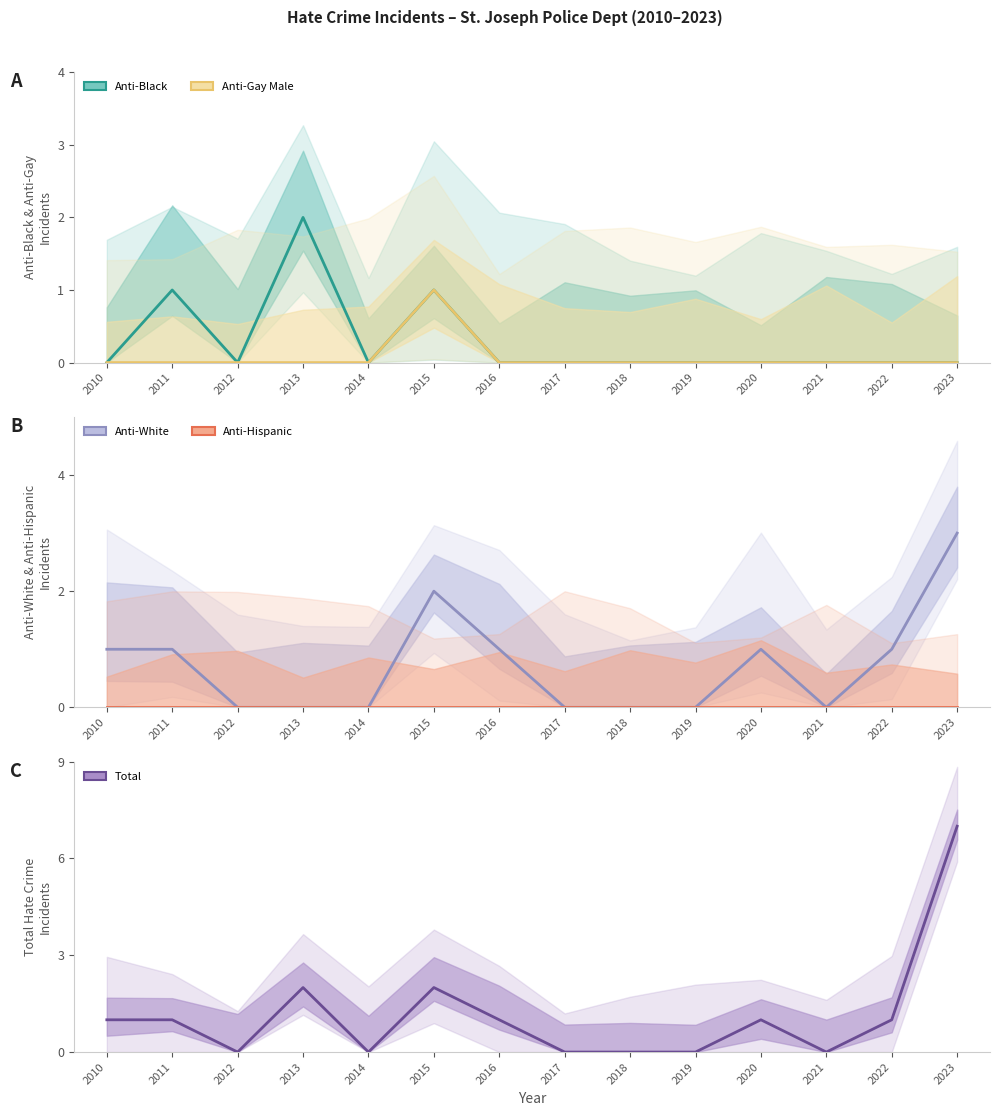

True or false: Total and Anti-White intersect in this chart.

False